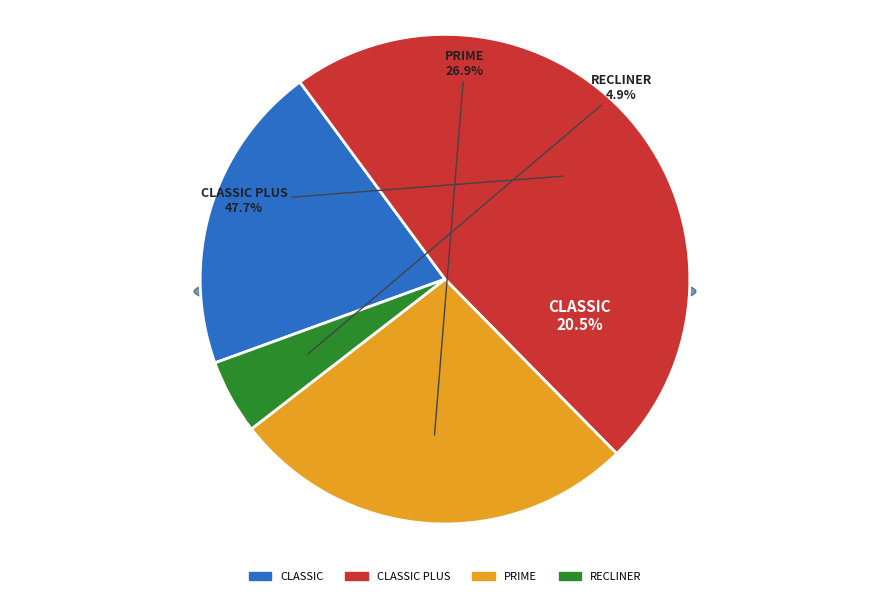

What percentage is NOT represented by CLASSIC?

79.5%